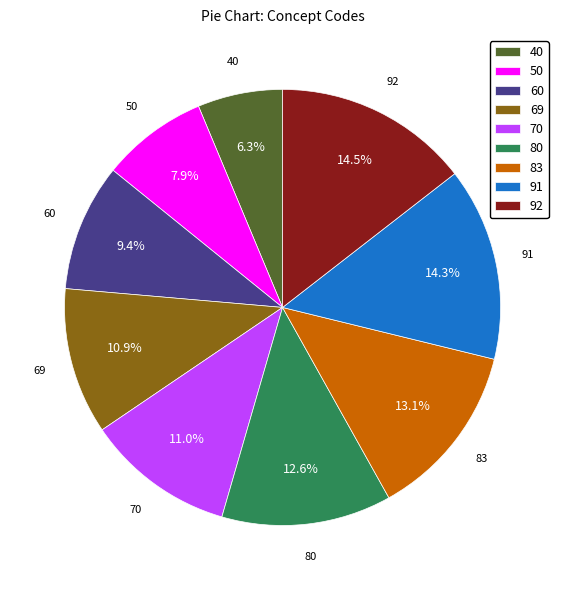

Is there a majority slice in this chart?

No